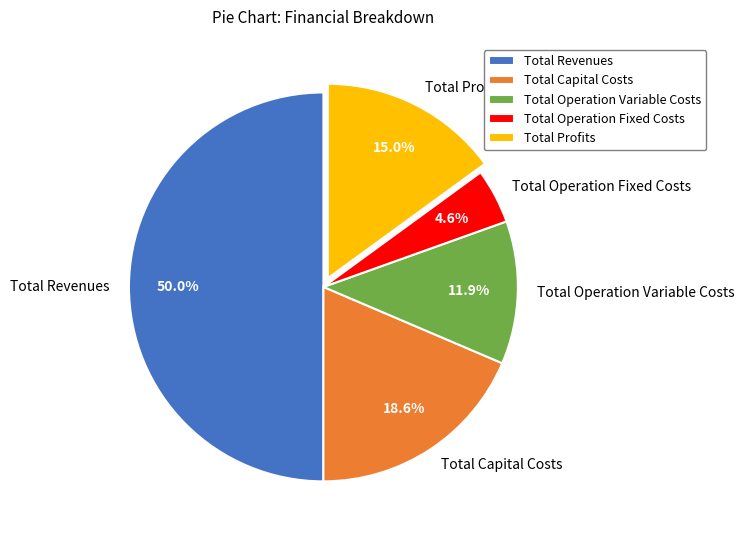

Does Total Capital Costs represent more than half of the total?

No